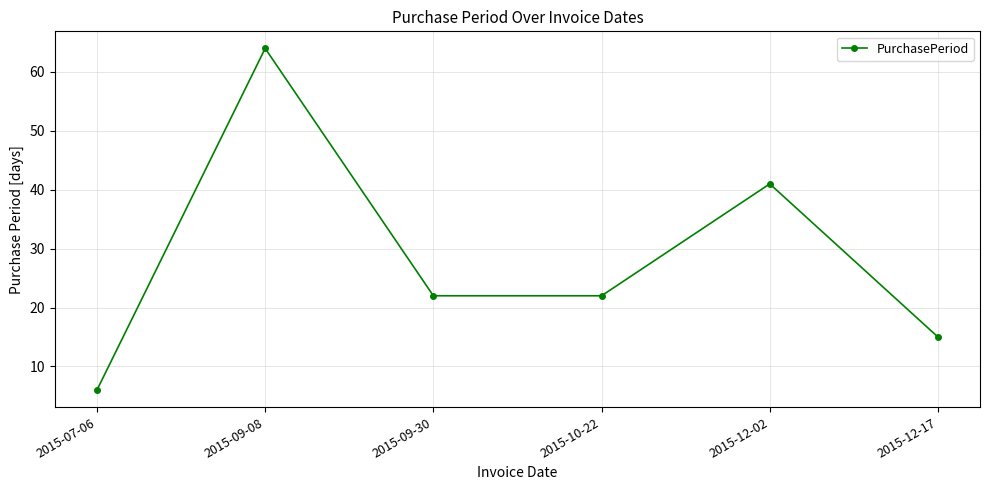

Approximately how many times larger is the value at 2015-10-22 compared to 2015-07-06?

3.7